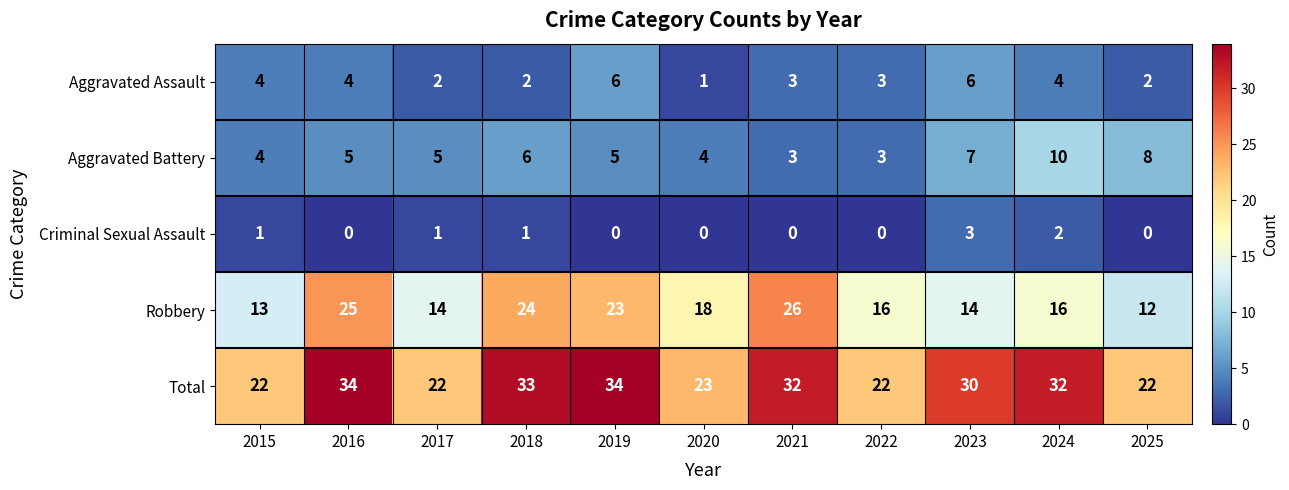

At how many categories does at least one series exceed 8?

11